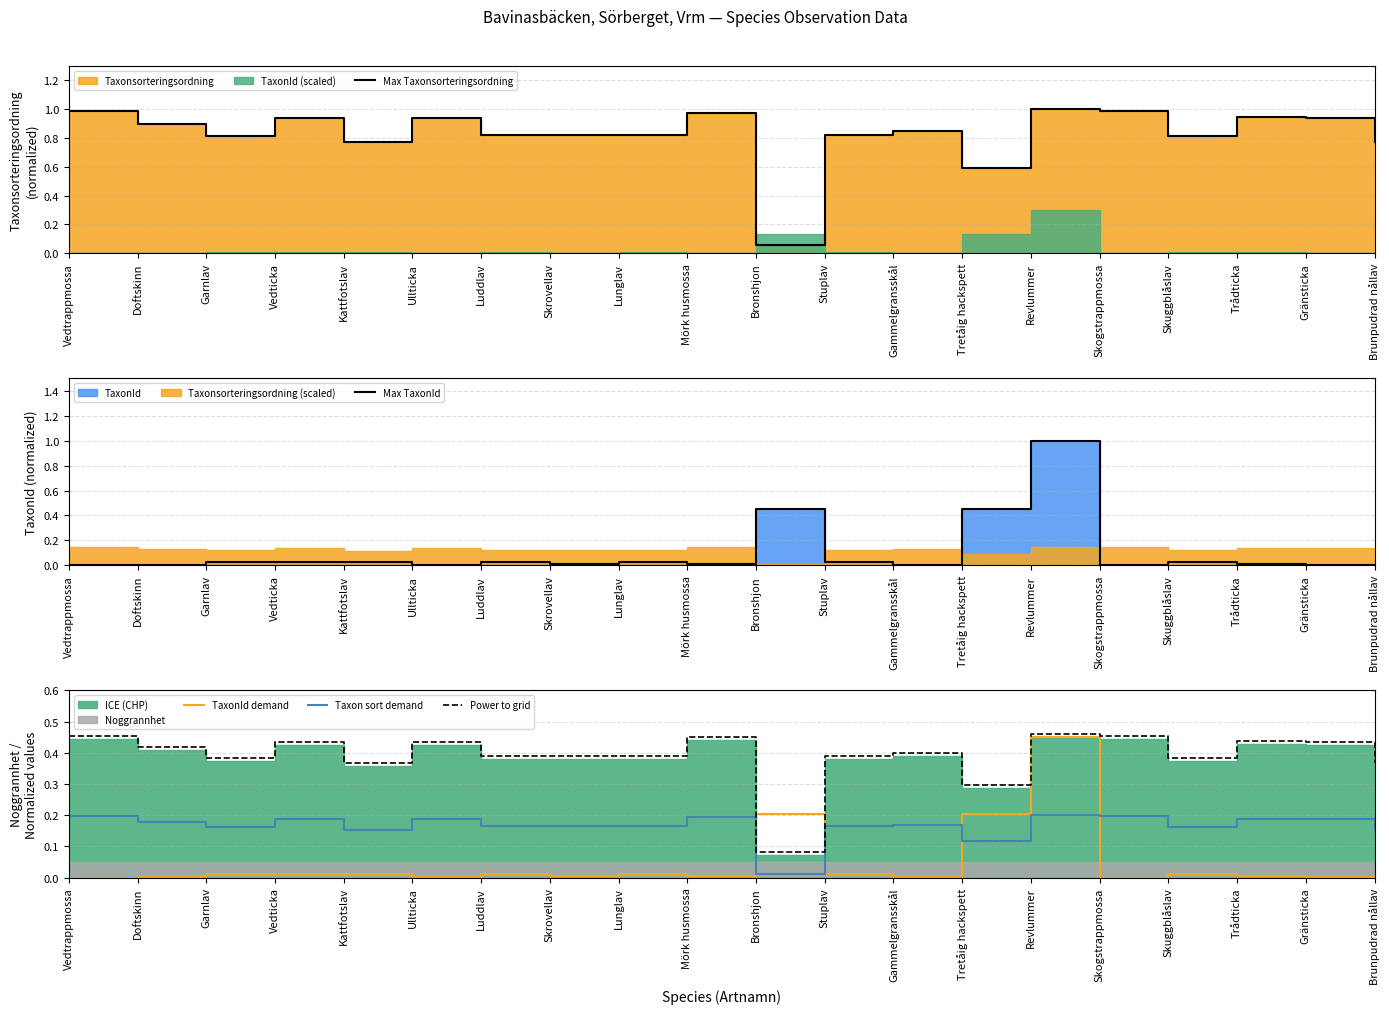

Reading left to right, what are all the values shown in this chart?

Max Taxonsorteringsordning: Vedtrappmossa=1.0	Doftskinn=0.9	Garnlav=0.8	Vedticka=0.9	Kattfotslav=0.8	Ullticka=0.9	Luddlav=0.8	Skrovellav=0.8	Lunglav=0.8	Mörk husmossa=1.0	Bronshjon=0.1	Stuplav=0.8	Gammelgransskål=0.9	Tretåig hackspett=0.6	Revlummer=1.0	Skogstrappmossa=1.0	Skuggblåslav=0.8	Trådticka=0.9	Gränsticka=0.9	Brunpudrad nållav=0.8
Max TaxonId: Vedtrappmossa=0.0	Doftskinn=0.0	Garnlav=0.0	Vedticka=0.0	Kattfotslav=0.0	Ullticka=0.0	Luddlav=0.0	Skrovellav=0.0	Lunglav=0.0	Mörk husmossa=0.0	Bronshjon=0.5	Stuplav=0.0	Gammelgransskål=0.0	Tretåig hackspett=0.5	Revlummer=1.0	Skogstrappmossa=0.0	Skuggblåslav=0.0	Trådticka=0.0	Gränsticka=0.0	Brunpudrad nållav=0.0
TaxonId demand: Vedtrappmossa=0.0	Doftskinn=0.0	Garnlav=0.0	Vedticka=0.0	Kattfotslav=0.0	Ullticka=0.0	Luddlav=0.0	Skrovellav=0.0	Lunglav=0.0	Mörk husmossa=0.0	Bronshjon=0.2	Stuplav=0.0	Gammelgransskål=0.0	Tretåig hackspett=0.2	Revlummer=0.5	Skogstrappmossa=0.0	Skuggblåslav=0.0	Trådticka=0.0	Gränsticka=0.0	Brunpudrad nållav=0.0
Taxon sort demand: Vedtrappmossa=0.2	Doftskinn=0.2	Garnlav=0.2	Vedticka=0.2	Kattfotslav=0.2	Ullticka=0.2	Luddlav=0.2	Skrovellav=0.2	Lunglav=0.2	Mörk husmossa=0.2	Bronshjon=0.0	Stuplav=0.2	Gammelgransskål=0.2	Tretåig hackspett=0.1	Revlummer=0.2	Skogstrappmossa=0.2	Skuggblåslav=0.2	Trådticka=0.2	Gränsticka=0.2	Brunpudrad nållav=0.2
Power to grid: Vedtrappmossa=0.5	Doftskinn=0.4	Garnlav=0.4	Vedticka=0.4	Kattfotslav=0.4	Ullticka=0.4	Luddlav=0.4	Skrovellav=0.4	Lunglav=0.4	Mörk husmossa=0.4	Bronshjon=0.1	Stuplav=0.4	Gammelgransskål=0.4	Tretåig hackspett=0.3	Revlummer=0.5	Skogstrappmossa=0.5	Skuggblåslav=0.4	Trådticka=0.4	Gränsticka=0.4	Brunpudrad nållav=0.4